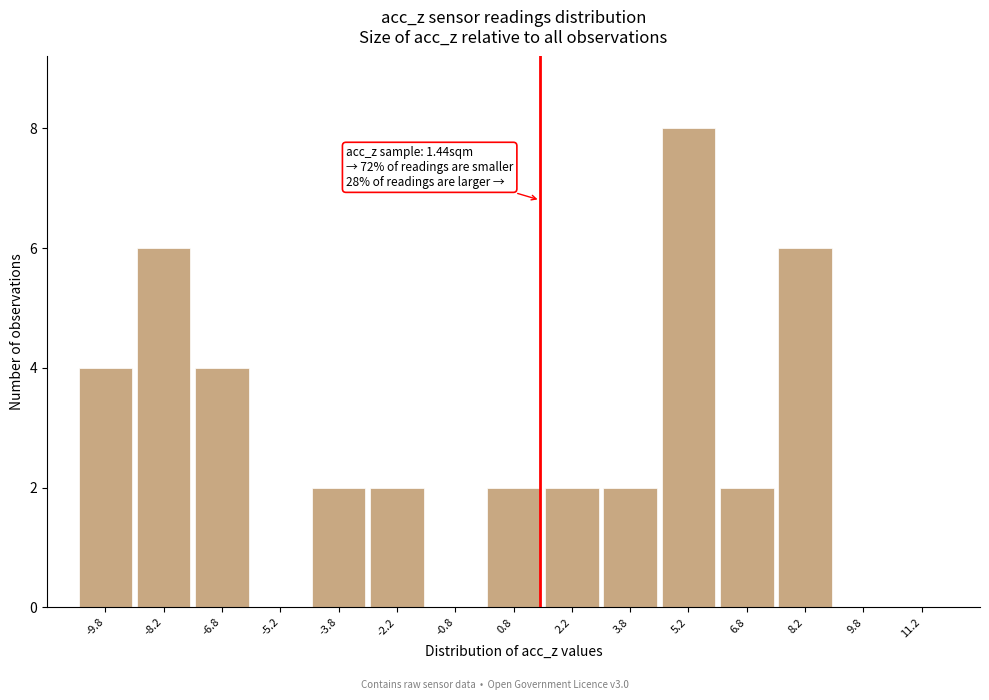

Over which range of the x-axis is the bar tallest?

4.5 to 6.0